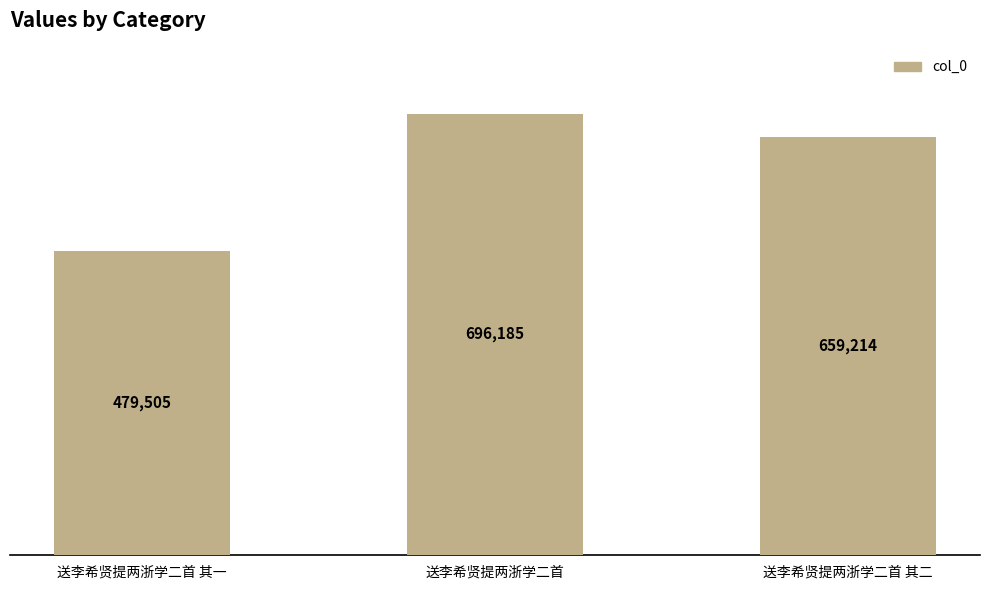

Count the values in the range 479505 to 696185.

3